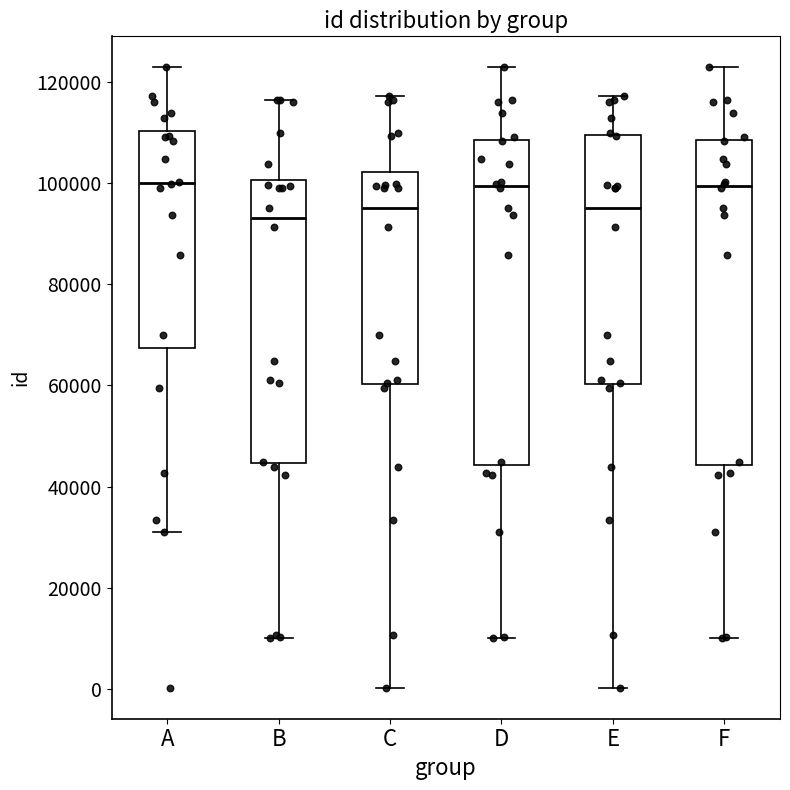

Reading left to right, transcribe this box plot: for each box, give where its median line is, the range the box spans, and where its two whiskers end, as read against the y-axis. The values are not printed on the chart, so give them approximately, as read against the axis.

A: median 100000, box 68000 to 110000, whiskers 32000 to 122000
B: median 94000, box 44000 to 100000, whiskers 10000 to 116000
C: median 96000, box 60000 to 102000, whiskers 0 to 118000
D: median 100000, box 44000 to 108000, whiskers 10000 to 122000
E: median 96000, box 60000 to 110000, whiskers 0 to 118000
F: median 100000, box 44000 to 108000, whiskers 10000 to 122000